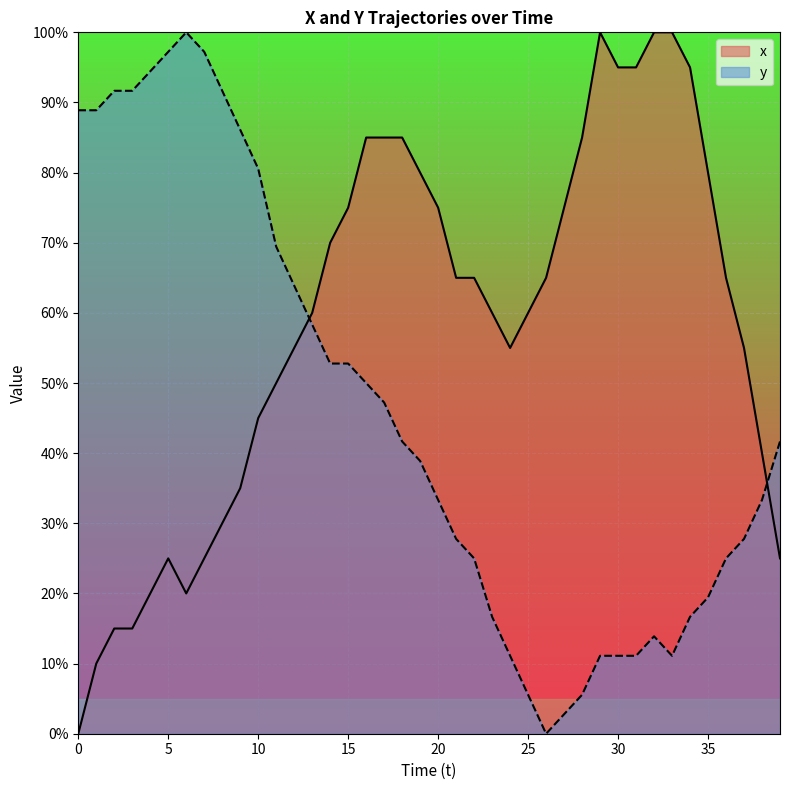

True or false: x has a value of 21.7 at 10.

False